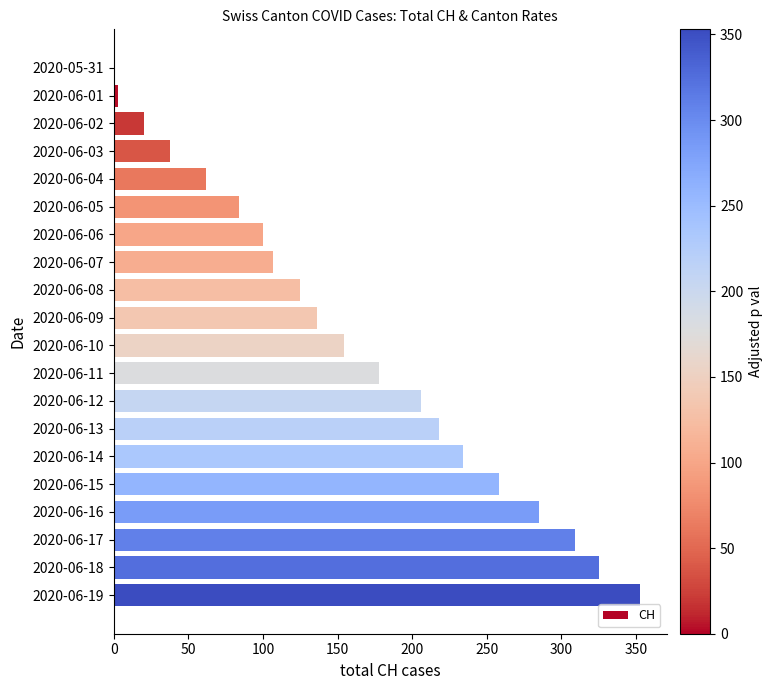

The chart shows a value of 178 at 2020-06-11. True or false?

True